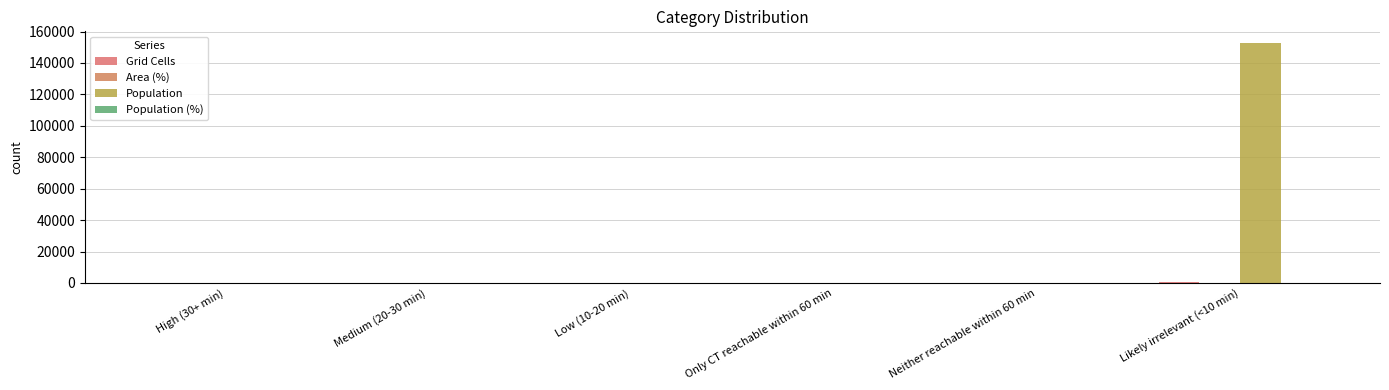

Which label corresponds to the largest value in the chart?

Likely irrelevant (<10 min)